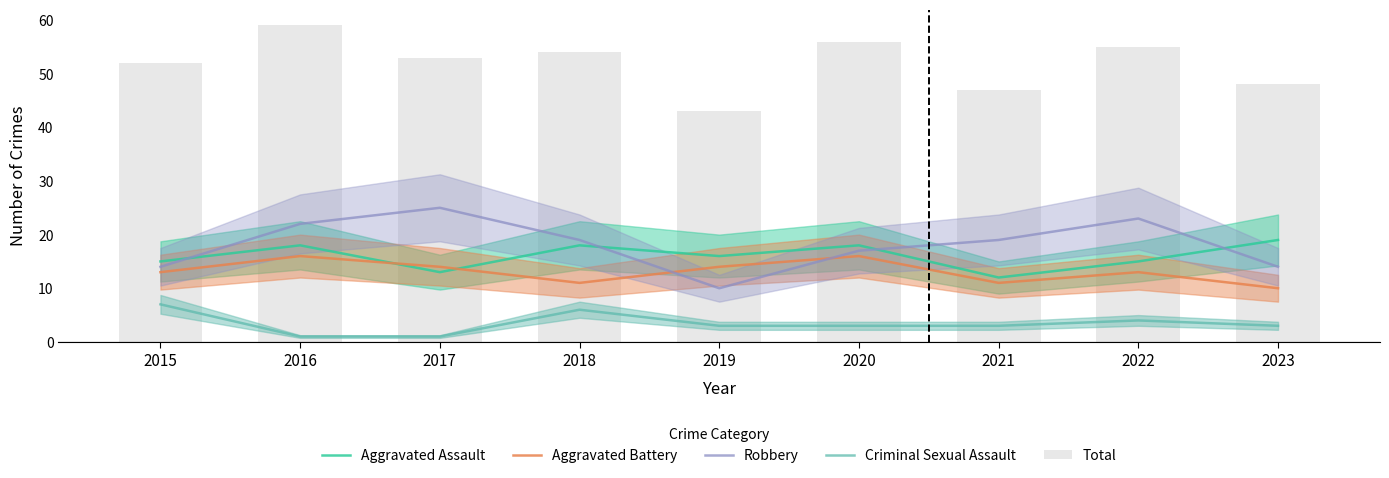

List the series in order of their peak value, lowest first.

Criminal Sexual Assault, Aggravated Battery, Aggravated Assault, Robbery, Total